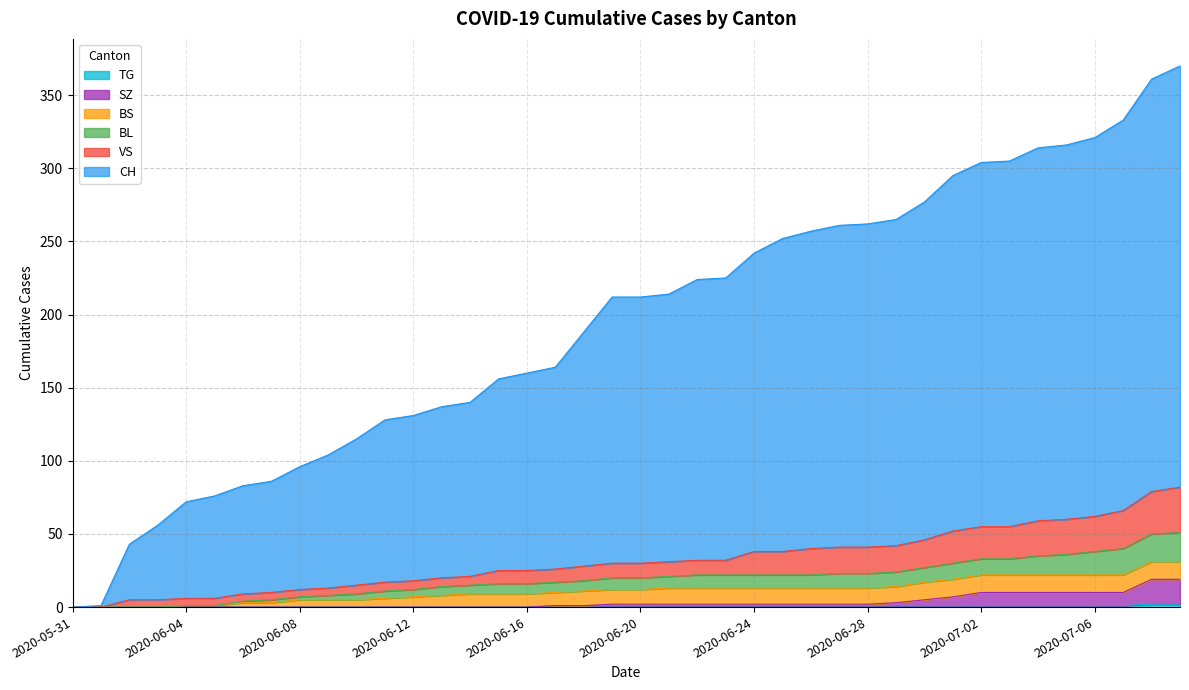

True or false: CH has more than 1 interior local peaks.

False